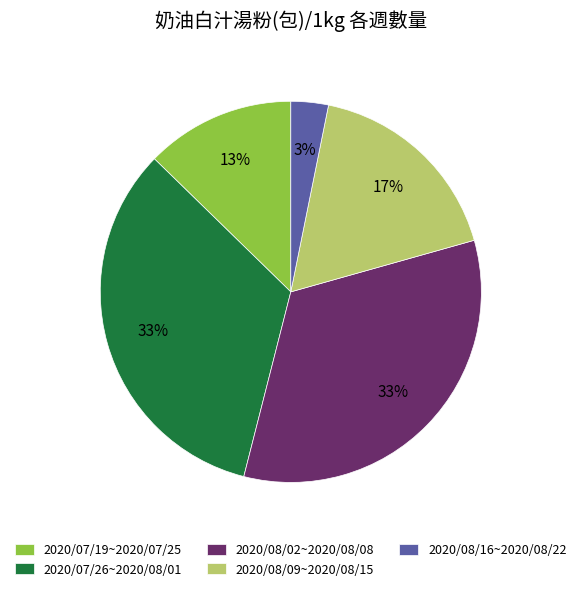

Is the sum of 2020/07/19~2020/07/25 and 2020/07/26~2020/08/01 greater than half?

No